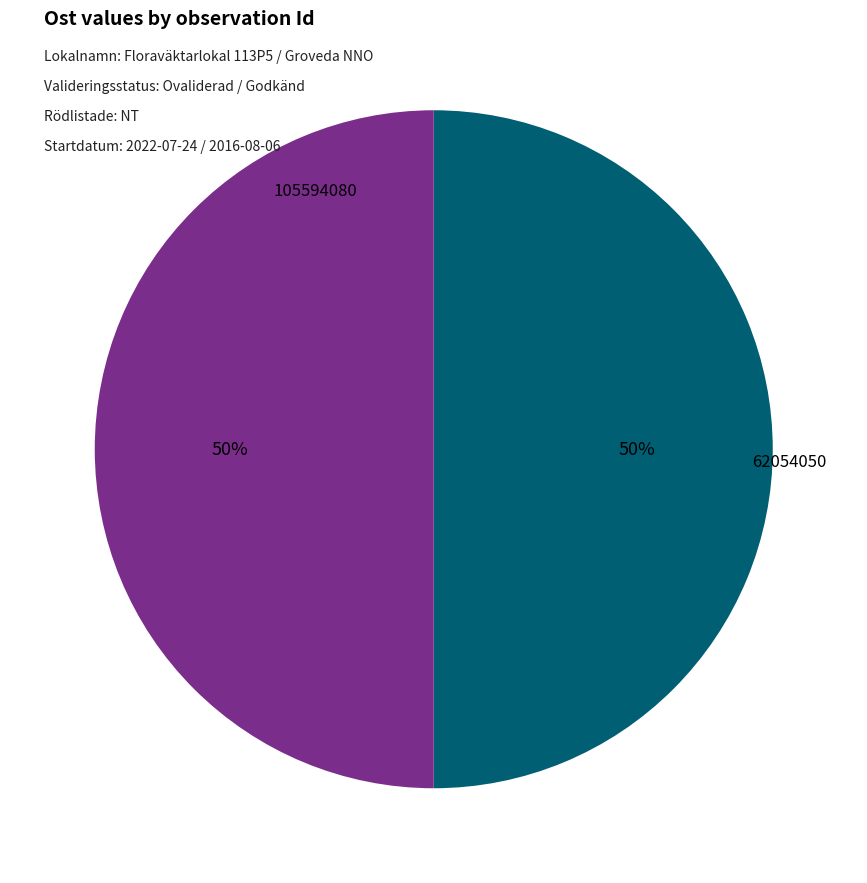

To the nearest percent, what is the average slice percentage?

50%